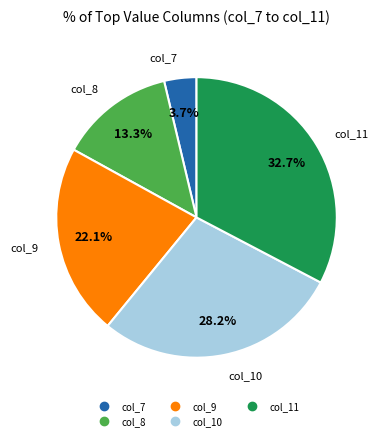

Which slice is the largest?

col_11